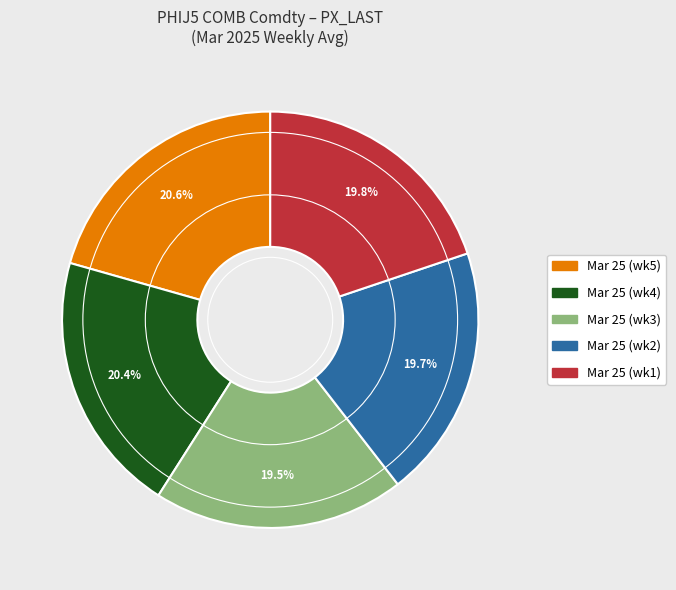

Is there a majority slice in this chart?

No